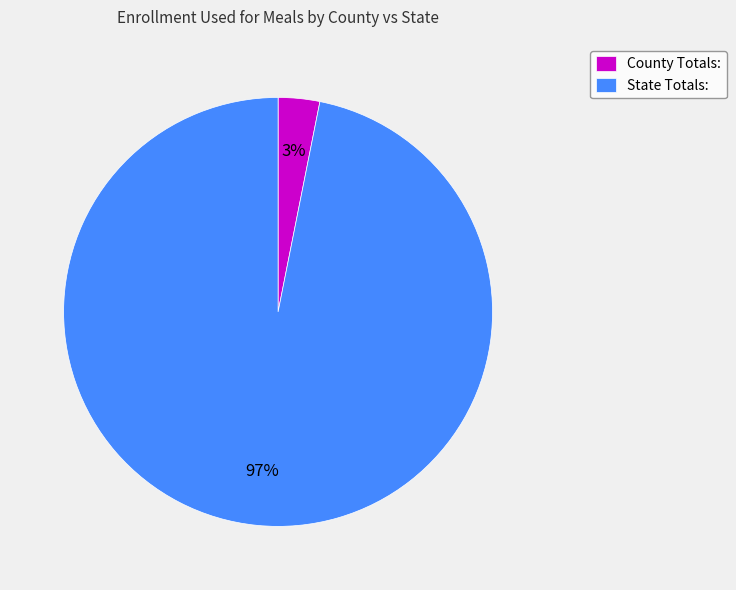

What is the largest slice in the pie chart?

State Totals: